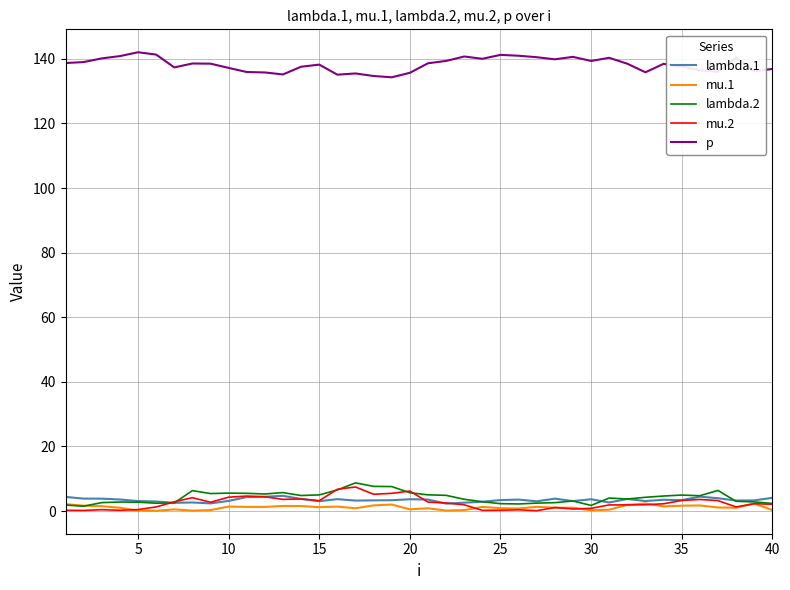

What is the maximum value for lambda.2?

8.7